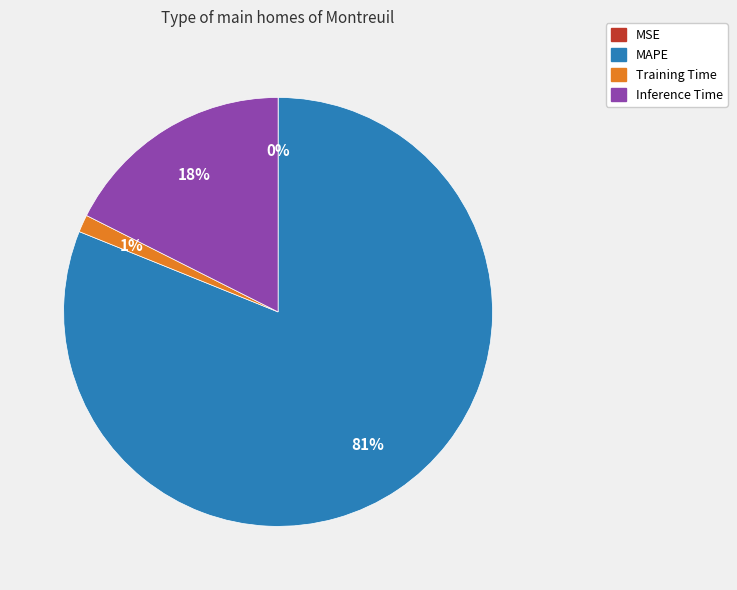

Is there a majority slice in this chart?

Yes